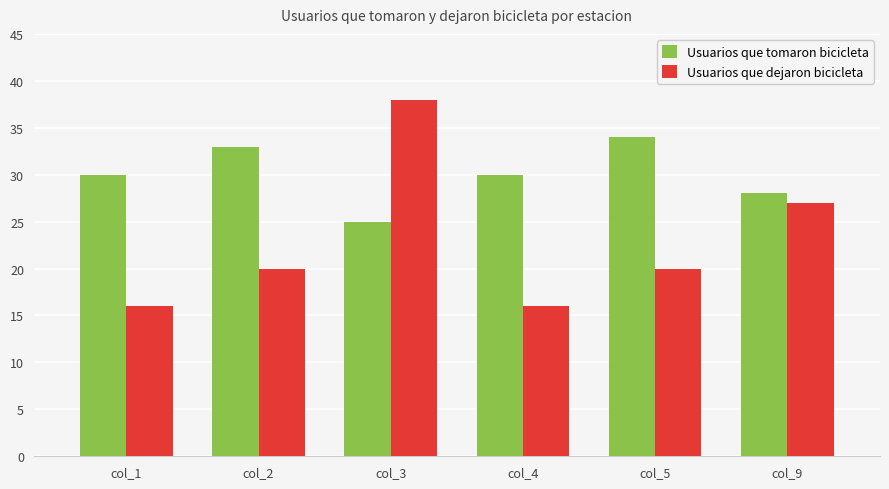

True or false: Usuarios que tomaron bicicleta has a value of 34 at col_5.

True